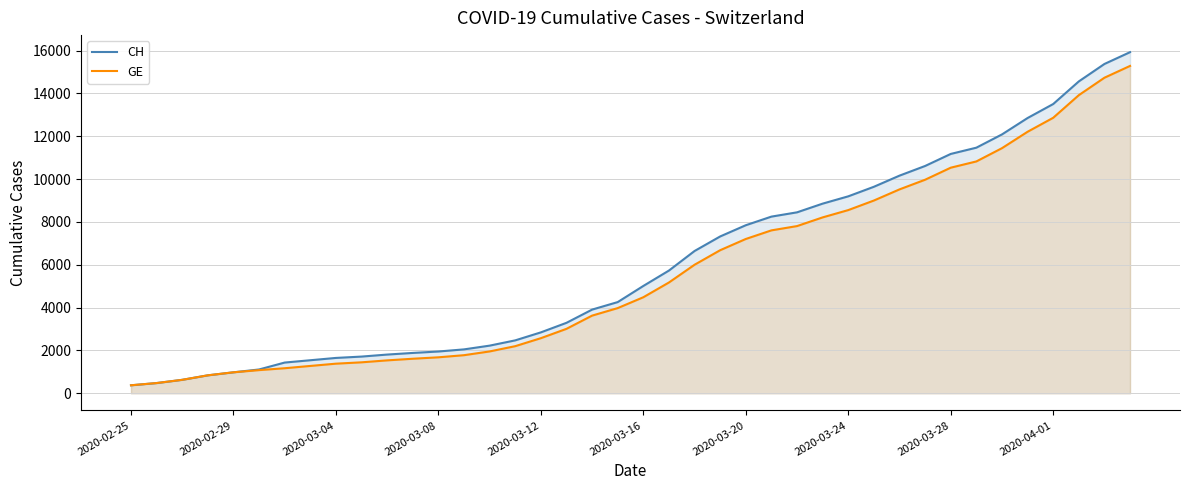

Which series changed the most between 2020-03-08 and 2020-03-16?

CH